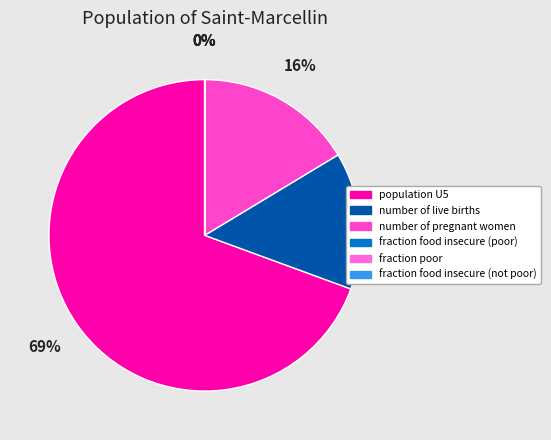

Count the number of slices in the pie.

6